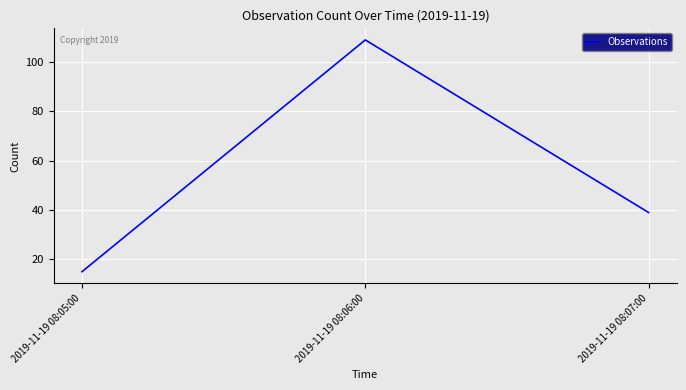

Rank the categories by value from lowest to highest.

2019-11-19 08:05:00, 2019-11-19 08:07:00, 2019-11-19 08:06:00